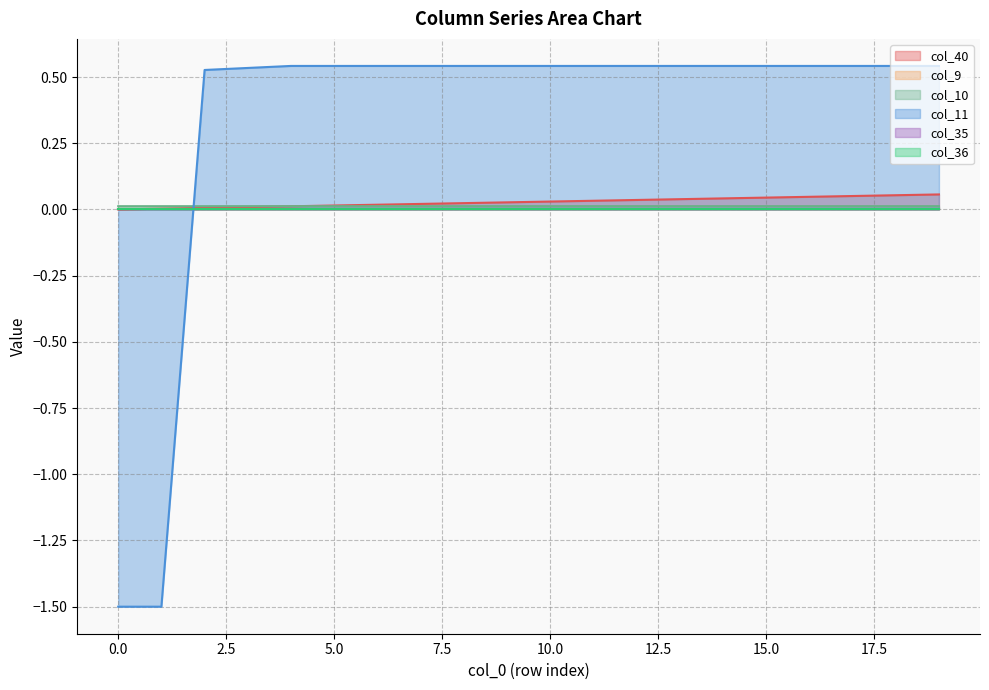

Is the value of col_40 at 5.0 greater than the value of col_11 at 20.0?

No